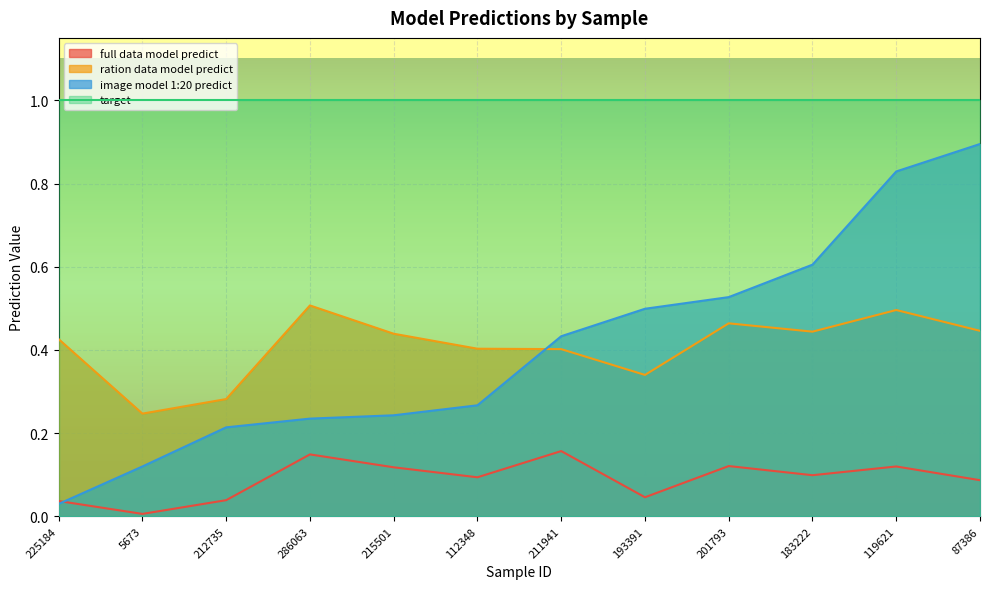

How many intersections are there between ration data model predict and image model 1:20 predict?

1